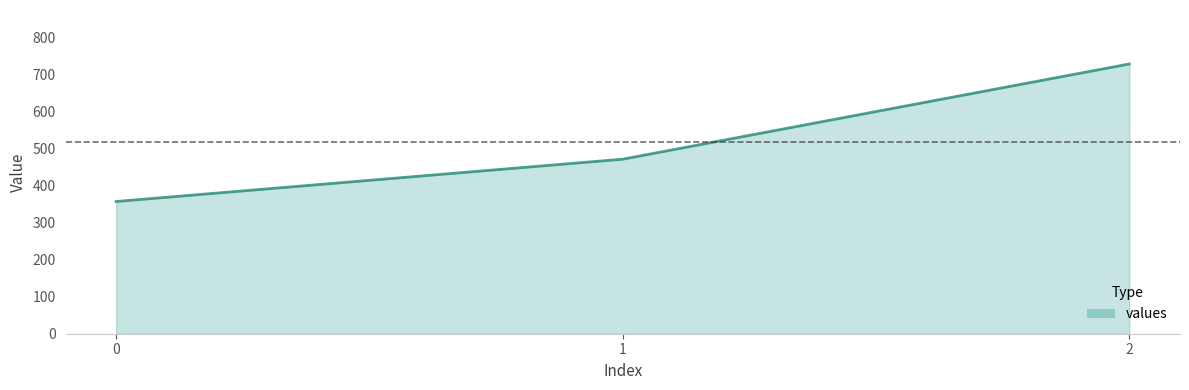

Reading left to right, extract all data points from this chart.

357.1	471.4	728.6